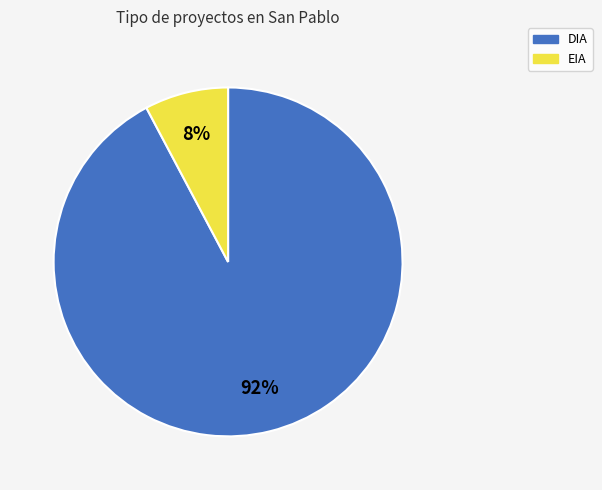

Rank the categories by value from highest to lowest.

DIA, EIA